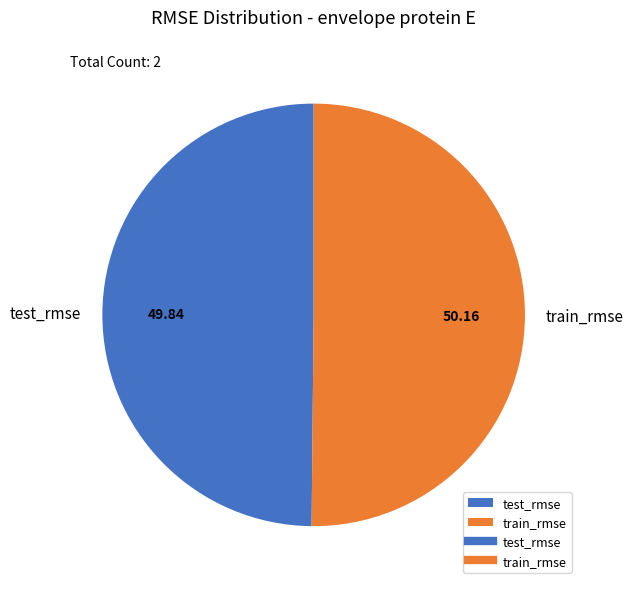

Is the sum of train_rmse and test_rmse greater than half?

Yes